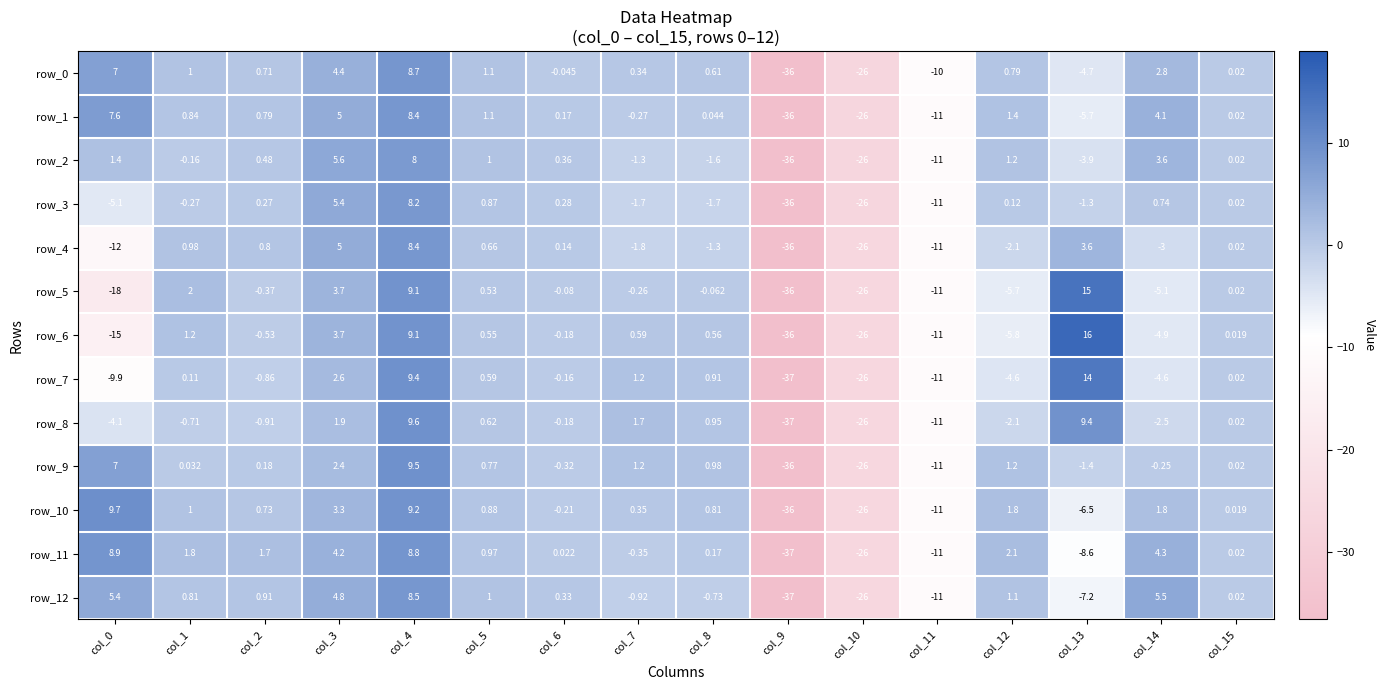

What is the highest value of the row_1 series?

8.4